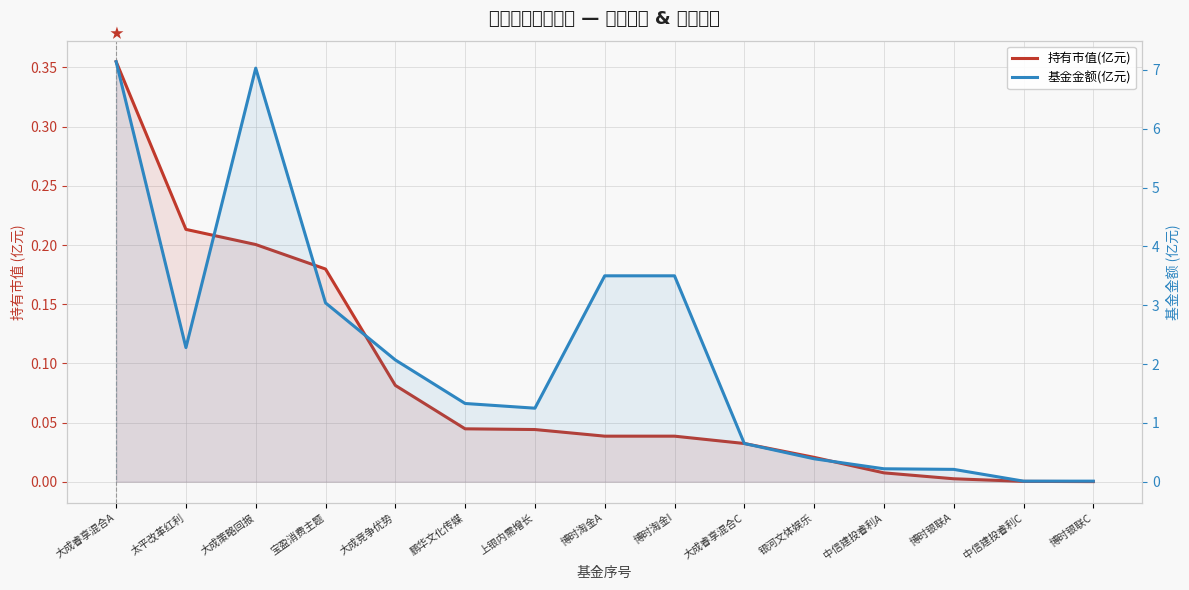

Which series has the largest range (max minus min)?

基金金额(亿元)